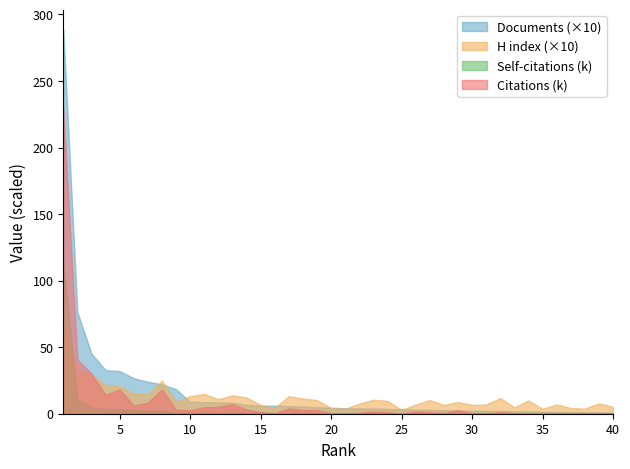

Which series has the largest range (max minus min)?

Documents (×10)